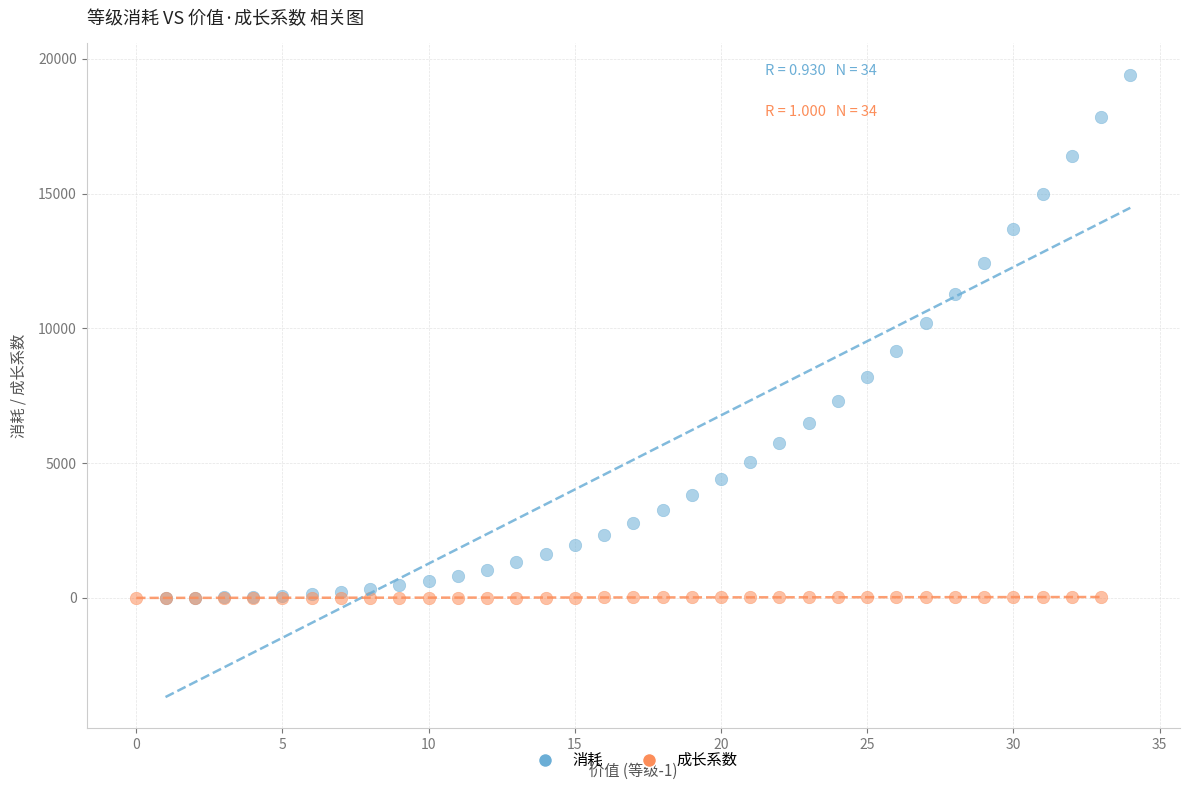

Which series reaches the maximum Y coordinate?

消耗